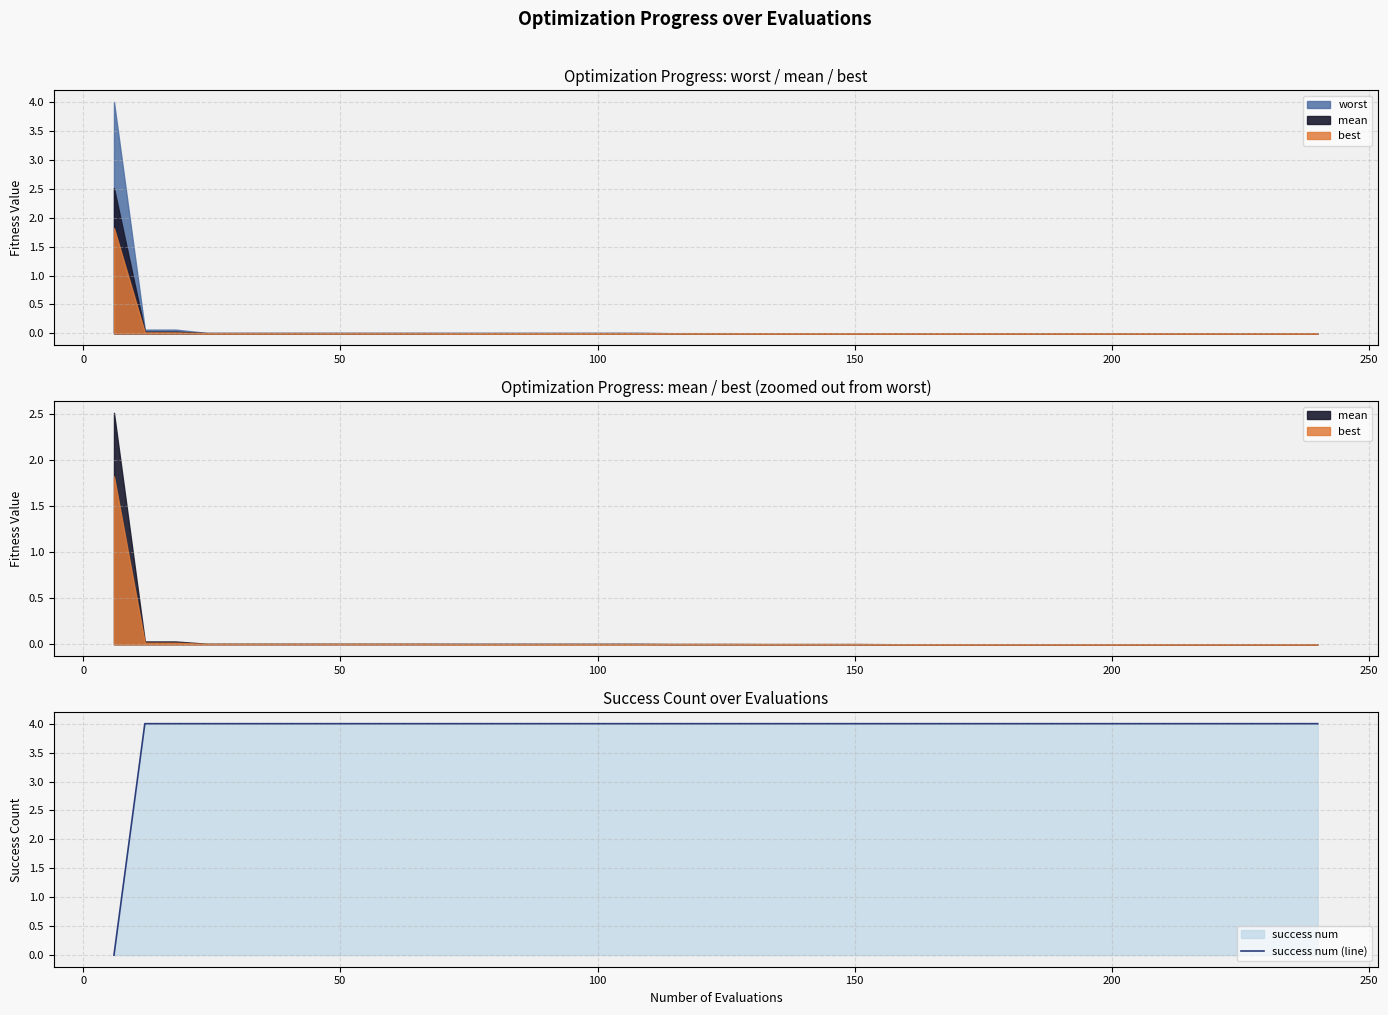

How many lines are shown in the chart?

1